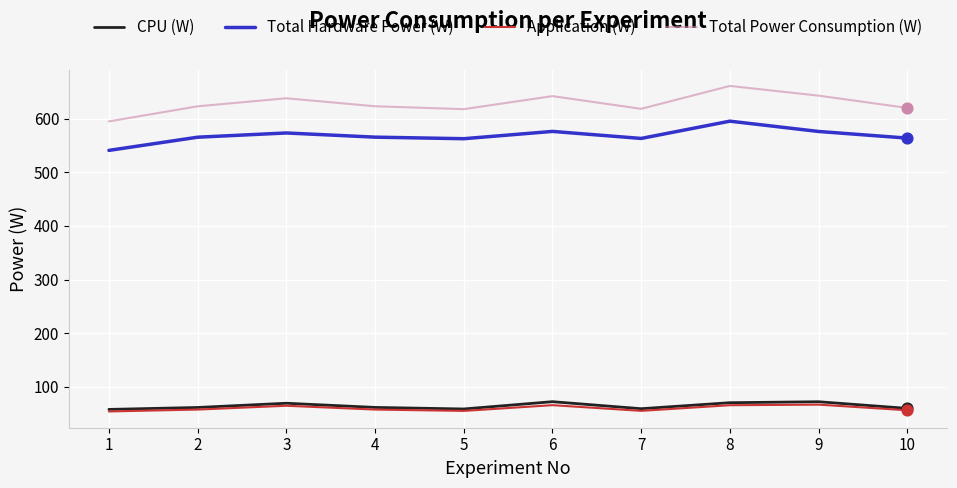

Is the value of Total Power Consumption (W) at 7 greater than the value of Application (W) at 3?

Yes